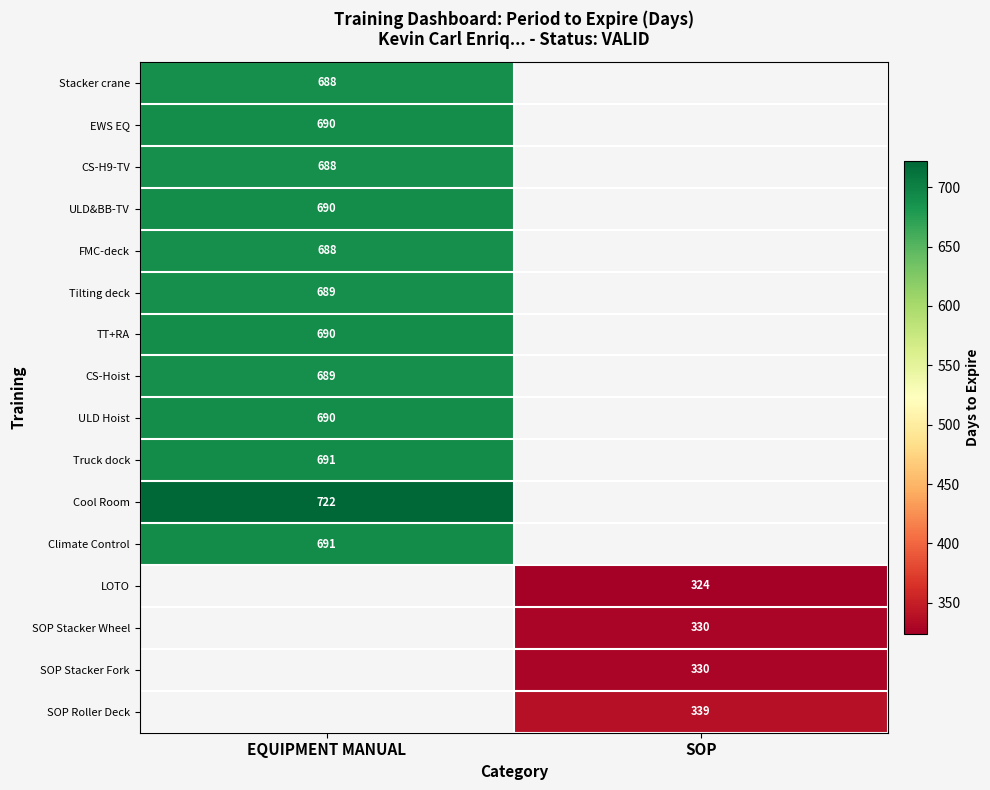

True or false: Tilting deck has a value of 474 at EQUIPMENT MANUAL.

False